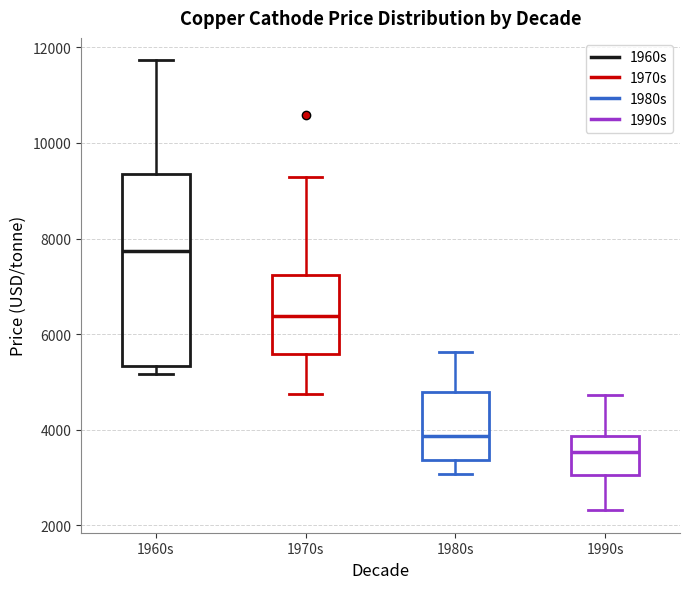

Reading left to right, read every box against the y-axis: the position of its median line, the range the box covers, and the ends of its whiskers. The values are not printed on the chart, so give them approximately, as read against the axis.

1960s: median 7800, box 5400 to 9400, whiskers 5200 to 11800
1970s: median 6400, box 5600 to 7200, whiskers 4800 to 9200
1980s: median 3800, box 3400 to 4800, whiskers 3000 to 5600
1990s: median 3600, box 3000 to 3800, whiskers 2400 to 4800